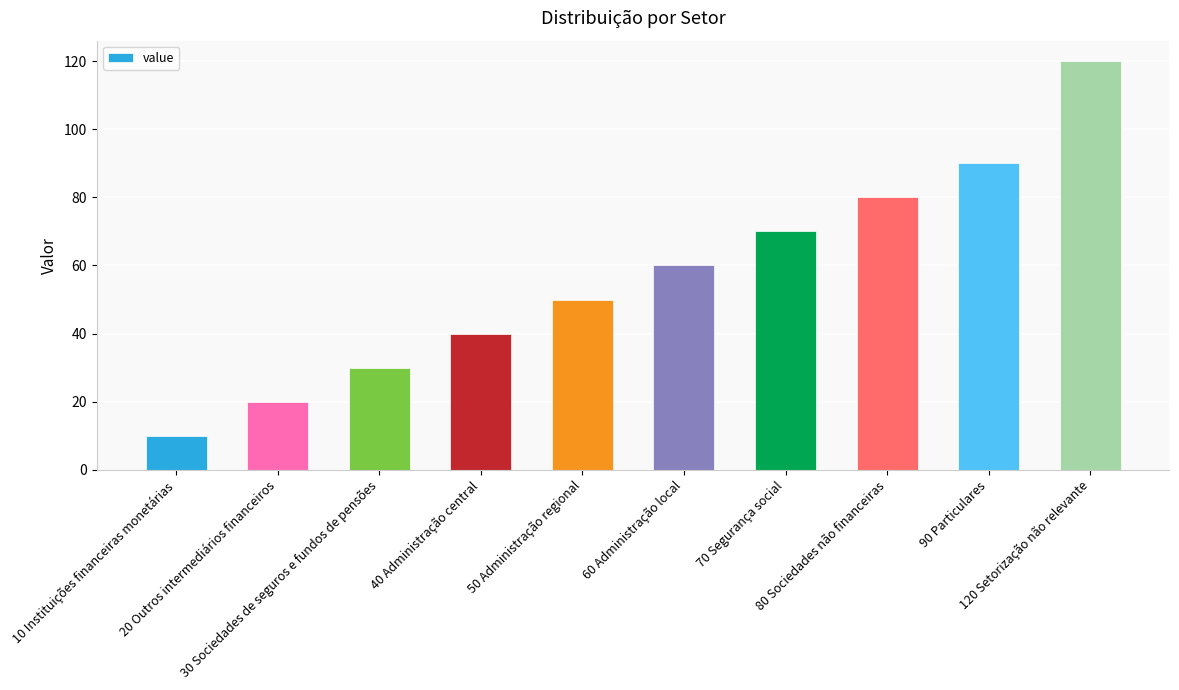

List the labels in order of value, largest first.

120 Setorização não relevante, 90 Particulares, 80 Sociedades não financeiras, 70 Segurança social, 60 Administração local, 50 Administração regional, 40 Administração central, 30 Sociedades de seguros e fundos de pensões, 20 Outros intermediários financeiros, 10 Instituições financeiras monetárias